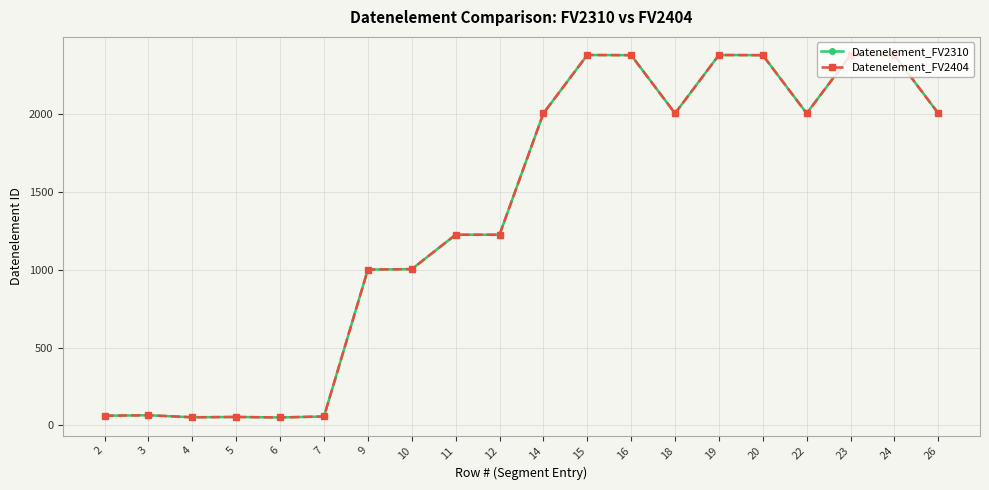

Is it true that Datenelement_FV2404 equals 54 at 5?

True